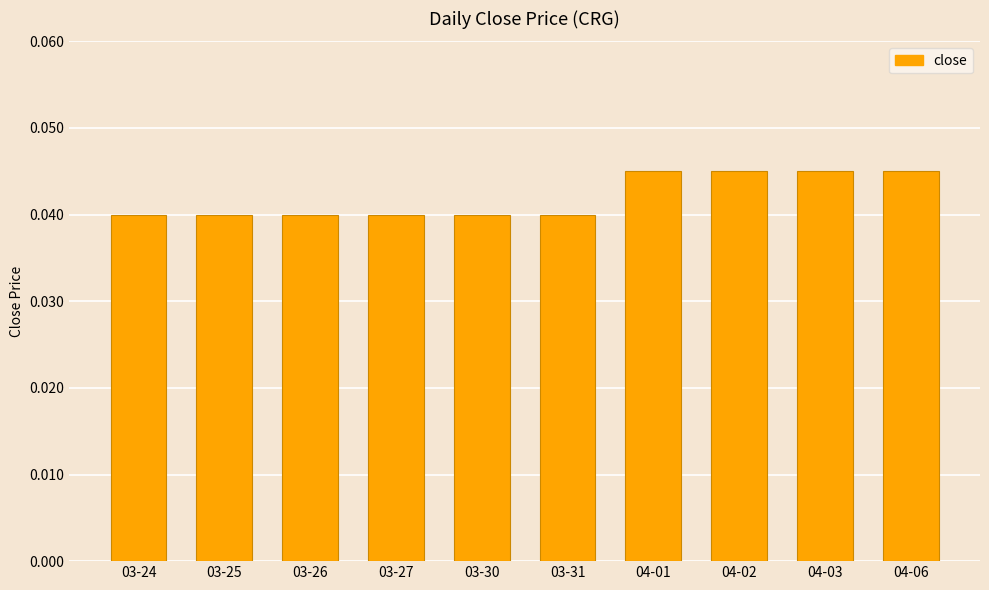

What is the label of the 1st bar from the right?

04-06